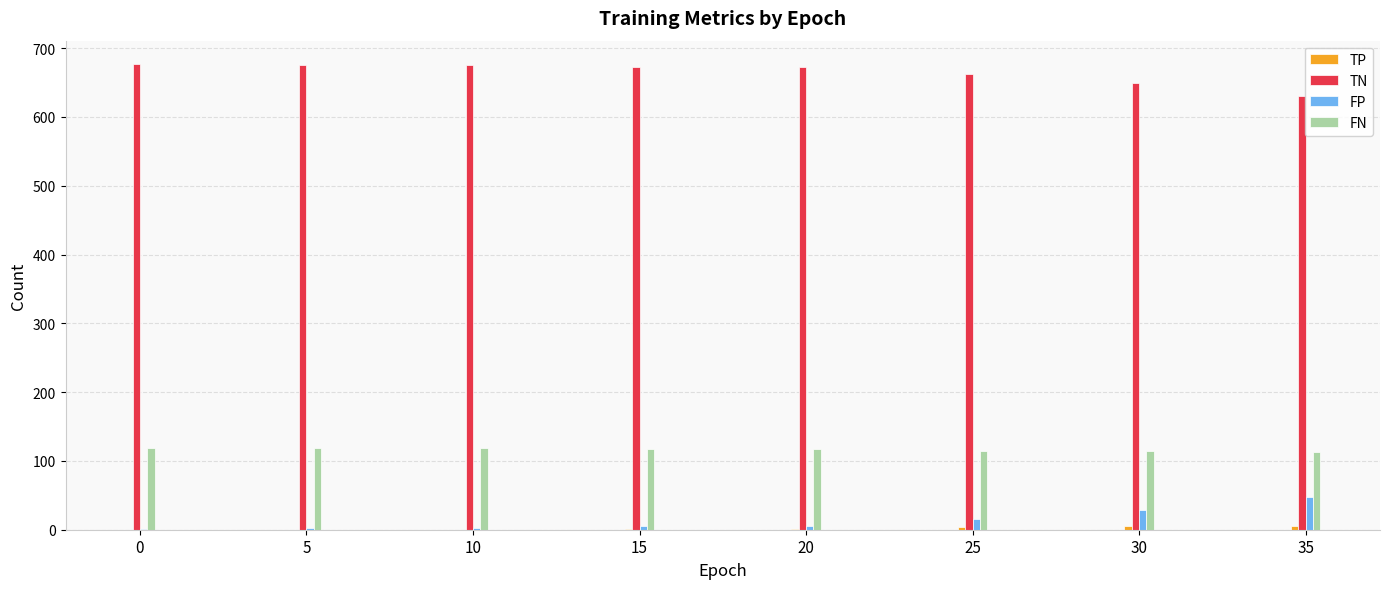

What is the difference between the TN values at 25 and 20?

9